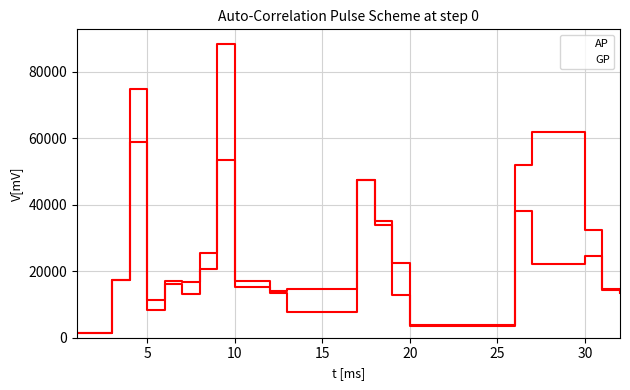

Is the value of GP at 5 greater than the value of AP at 19?

Yes